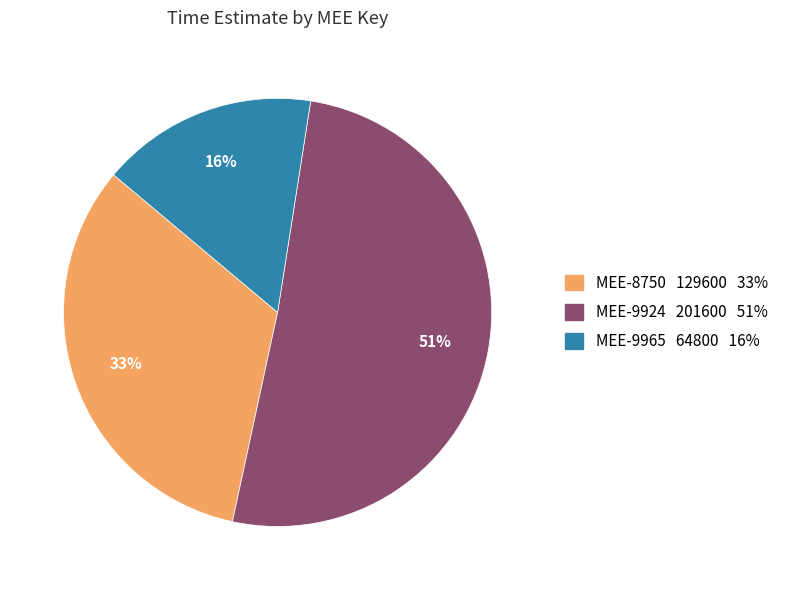

To the nearest percent, what is the difference between the largest and smallest slice percentages?

35%